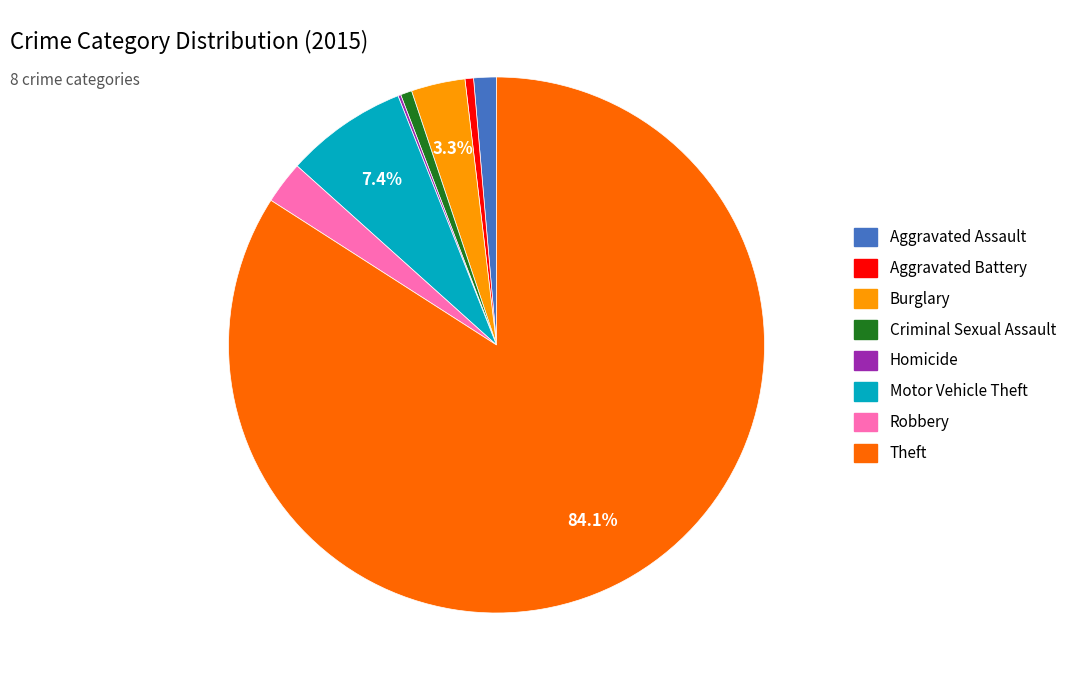

What is the ratio of the value at Burglary to the value at Motor Vehicle Theft?

0.4